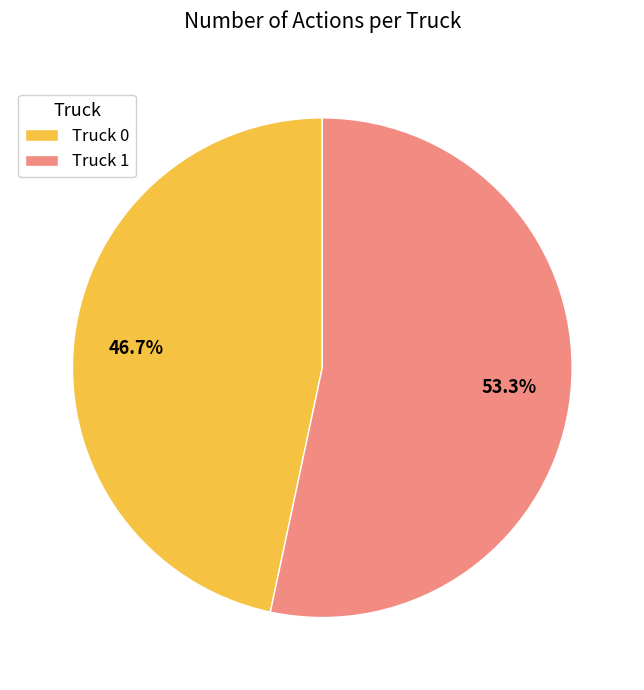

Combined, what portion of the pie is Truck 1 and Truck 0?

100.0%